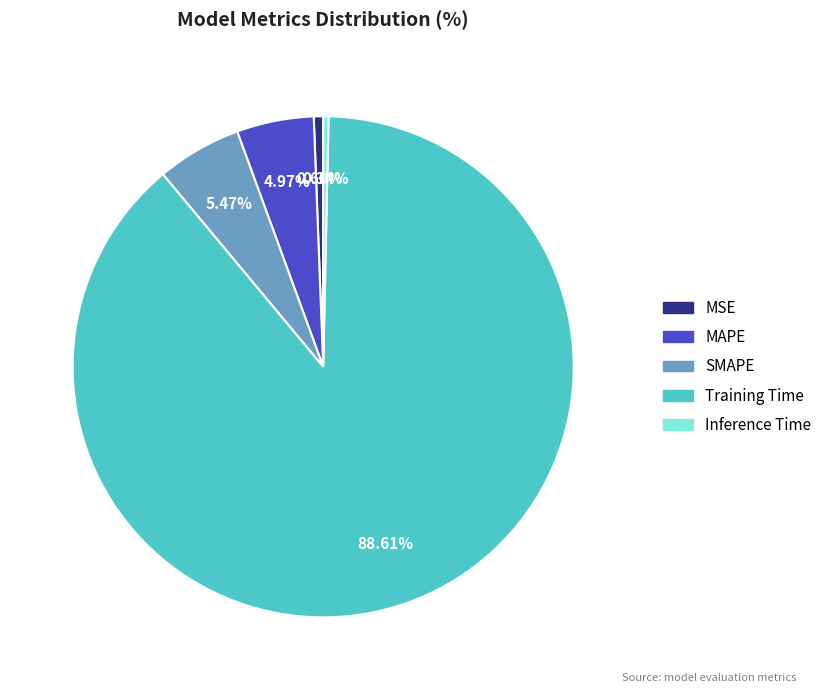

How many segments does this pie chart have?

5